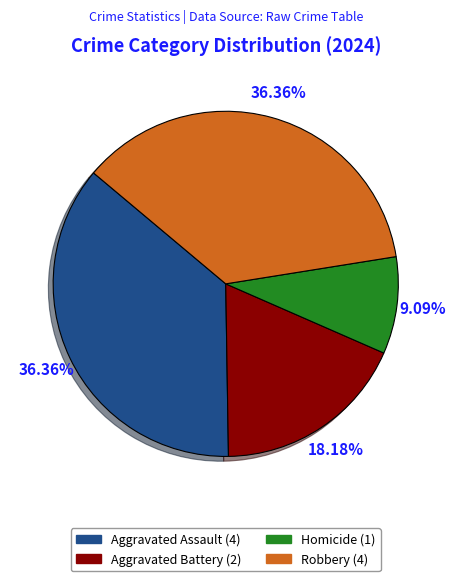

Combined, do Aggravated Assault and Robbery account for over 50%?

Yes